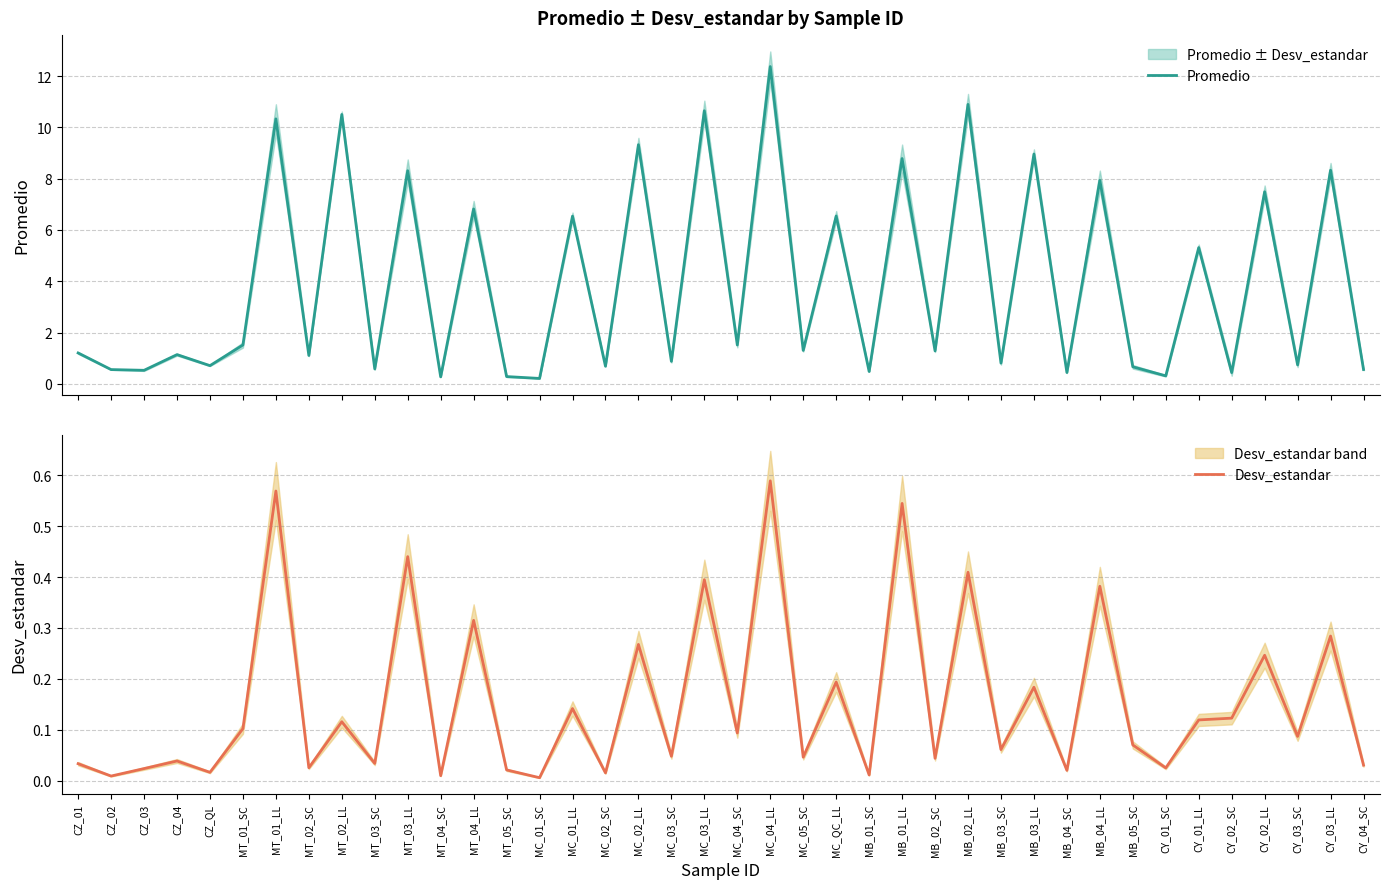

True or false: Desv_estandar and Promedio cross at least once.

False